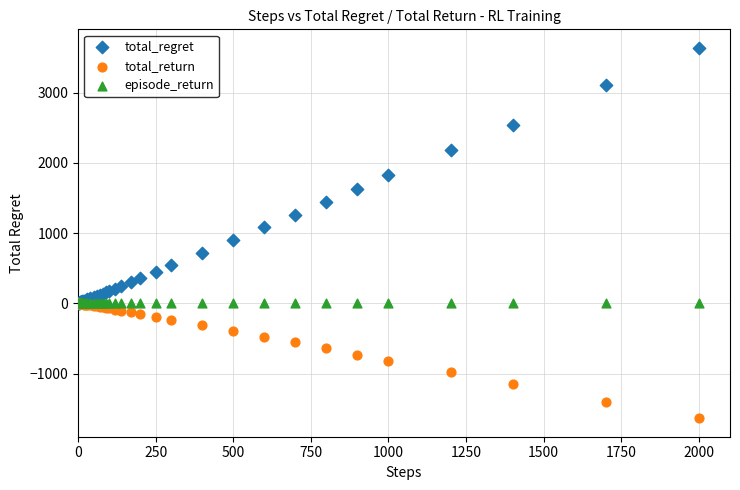

Which series contains the lowest Y value?

total_return